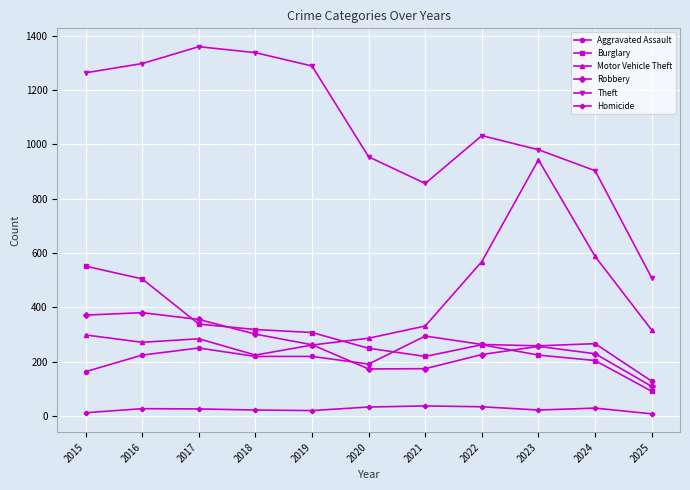

What is the difference between the maximum and minimum values in the Theft series?

850